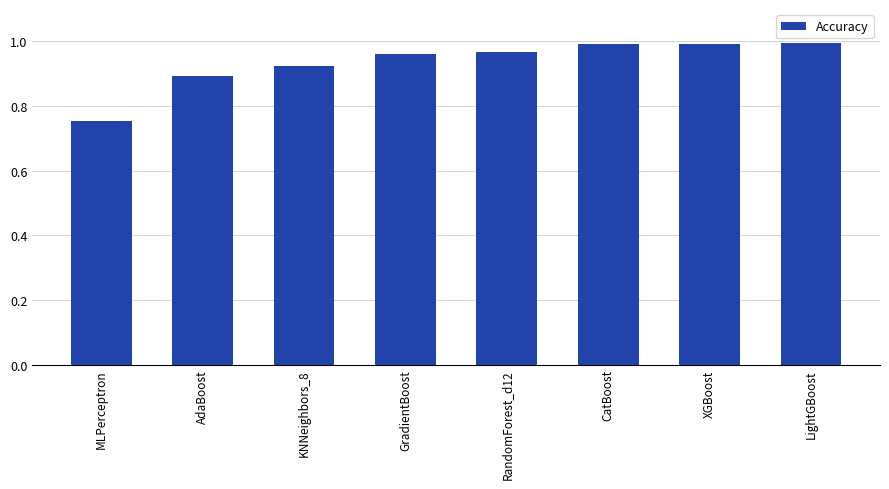

What is the sum of the values at CatBoost and AdaBoost?

1.9